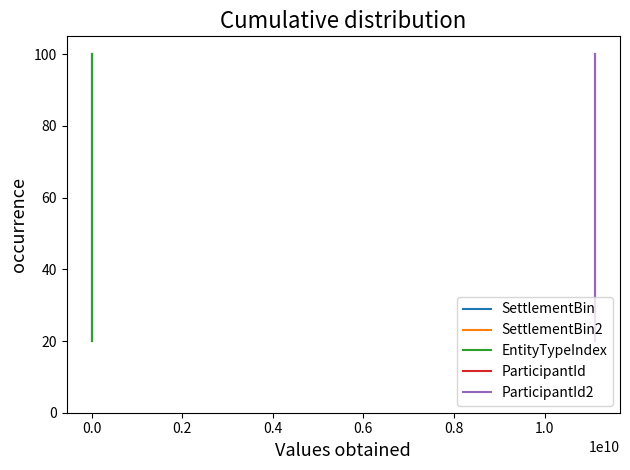

Is it true that EntityTypeIndex equals 20 at 0.0?

True